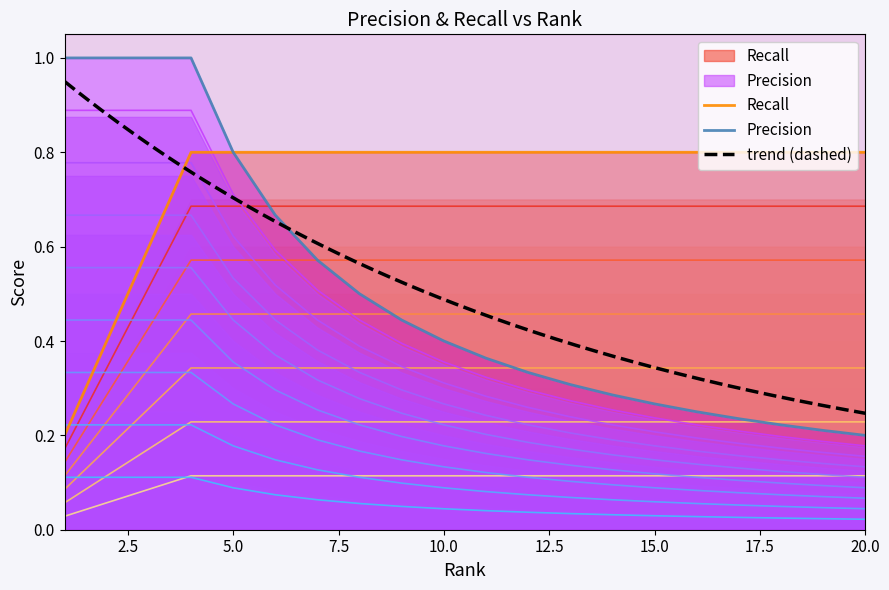

Count the Recall values in the range 0 to 1.

20